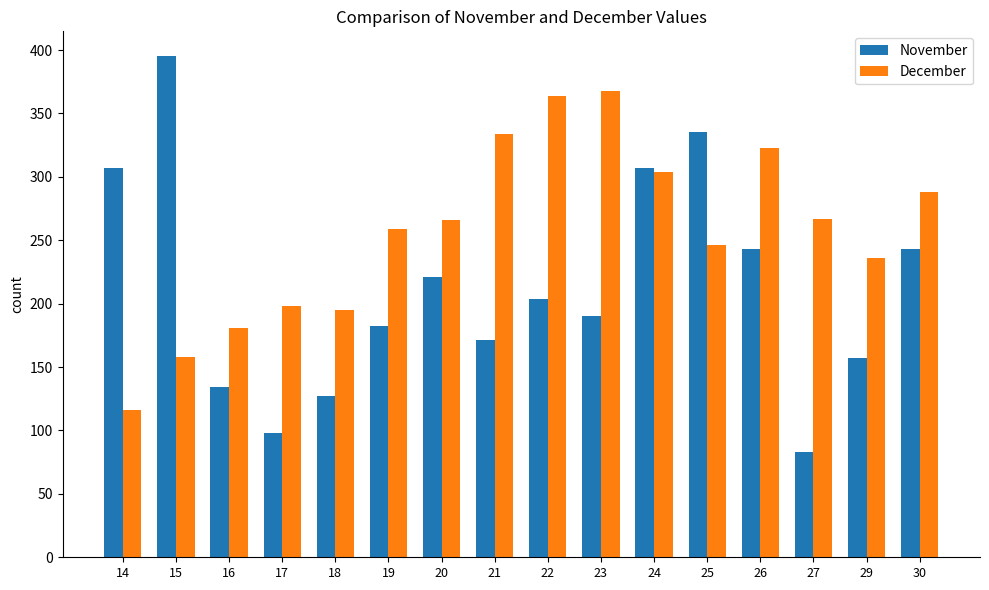

How many data points in November are less than 204?

8